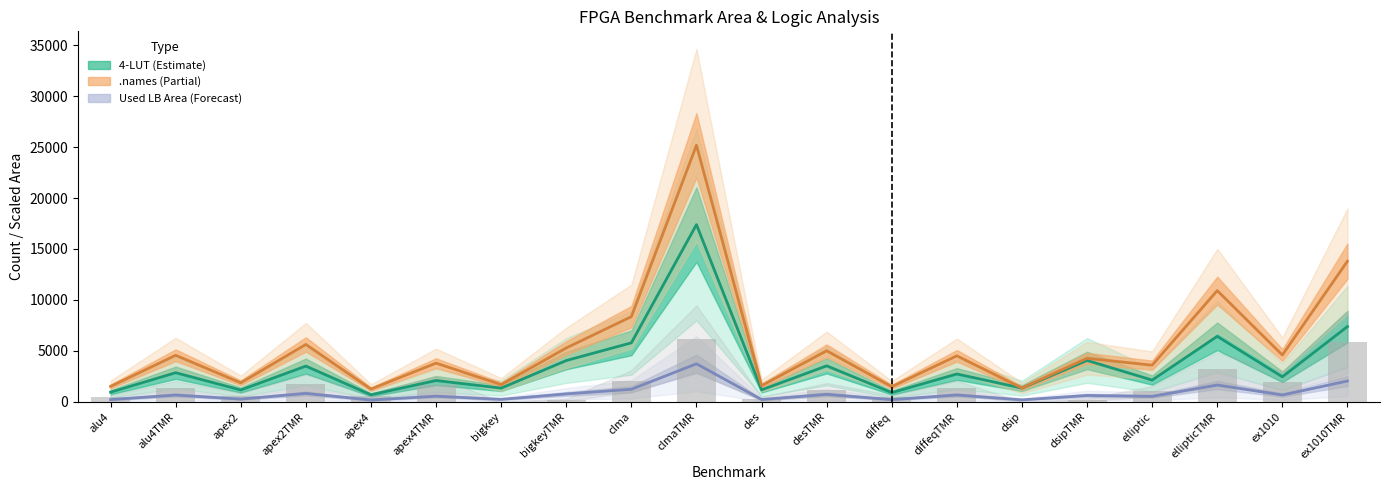

Where is 3-LUT bars nearest to the value 3103?

ellipticTMR